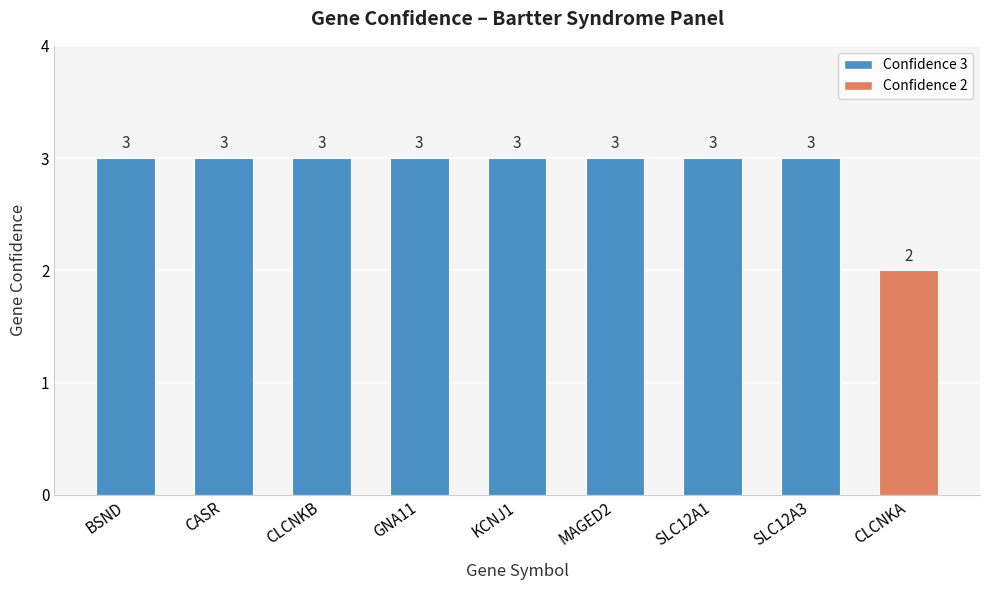

What is the difference between the maximum and minimum values?

1